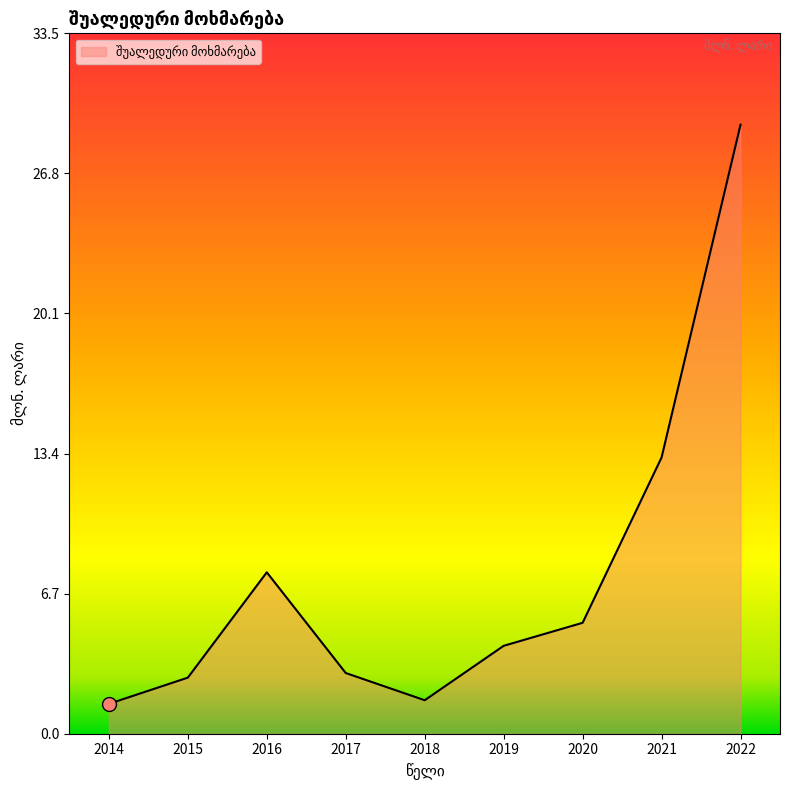

What is the ratio of the value at 2019 to the value at 2022?

0.1